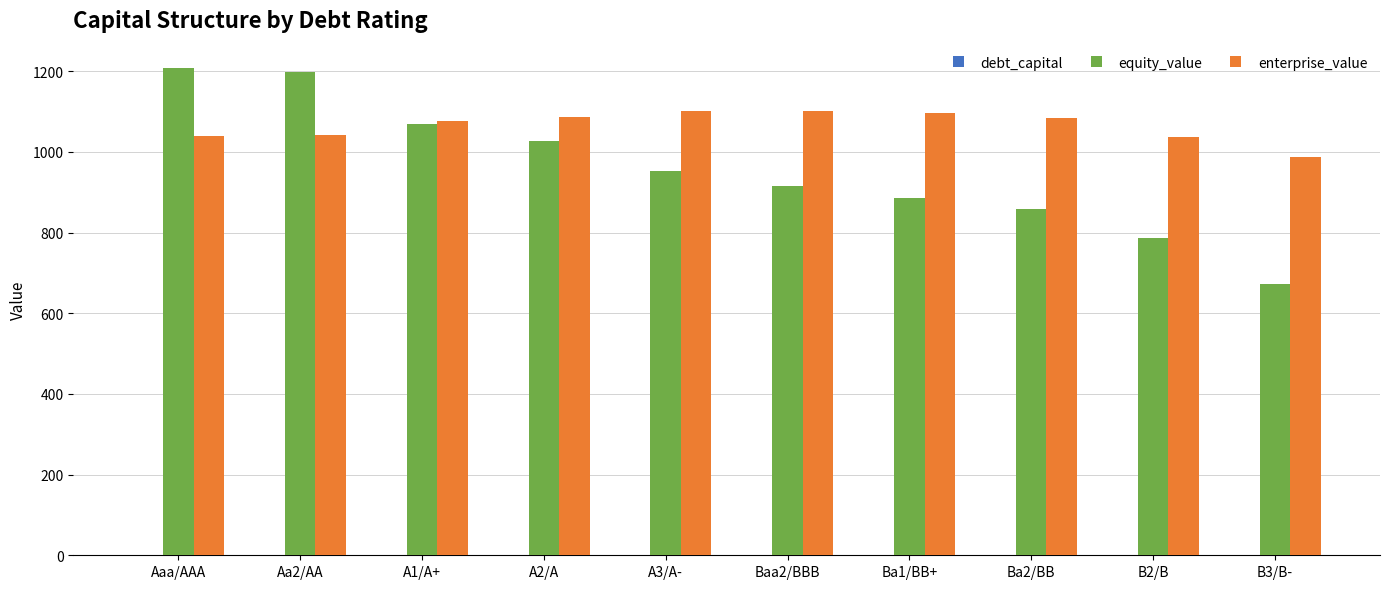

What is the total value across all series at Aaa/AAA?

2247.2